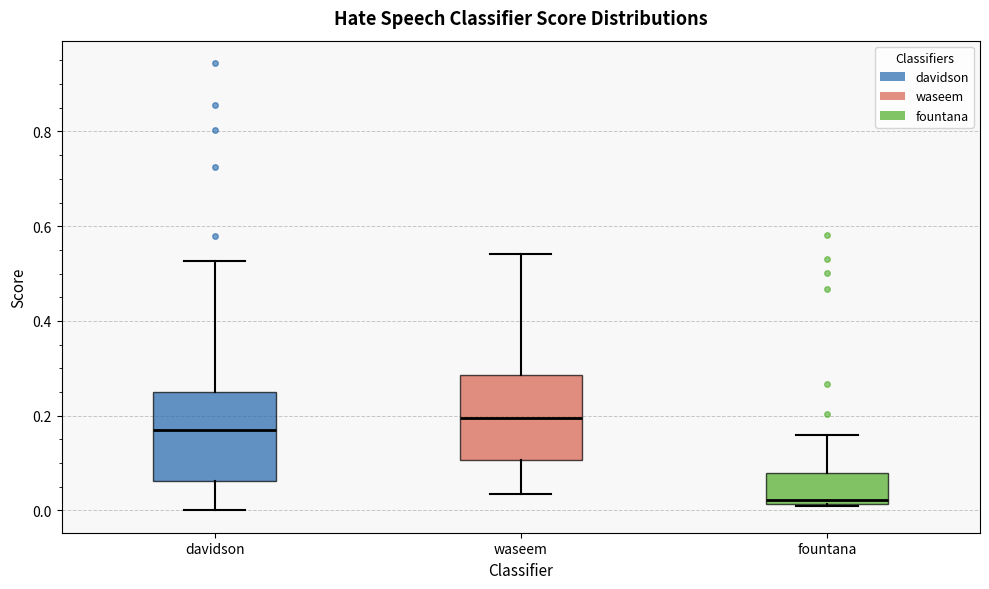

Reading left to right, transcribe this box plot: for each box, give where its median line is, the range the box spans, and where its two whiskers end, as read against the y-axis. The values are not printed on the chart, so give them approximately, as read against the axis.

davidson: median 0.18, box 0.06 to 0.26, whiskers 0.00 to 0.52
waseem: median 0.20, box 0.10 to 0.28, whiskers 0.04 to 0.54
fountana: median 0.02 (just above the box's lower edge), box 0.02 to 0.08, whiskers 0.02 to 0.16